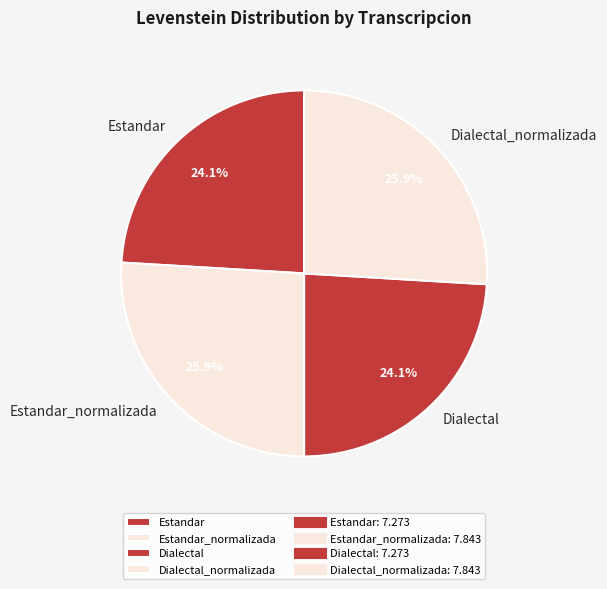

What percentage is the Estandar_normalizada slice, to the nearest percent?

26%